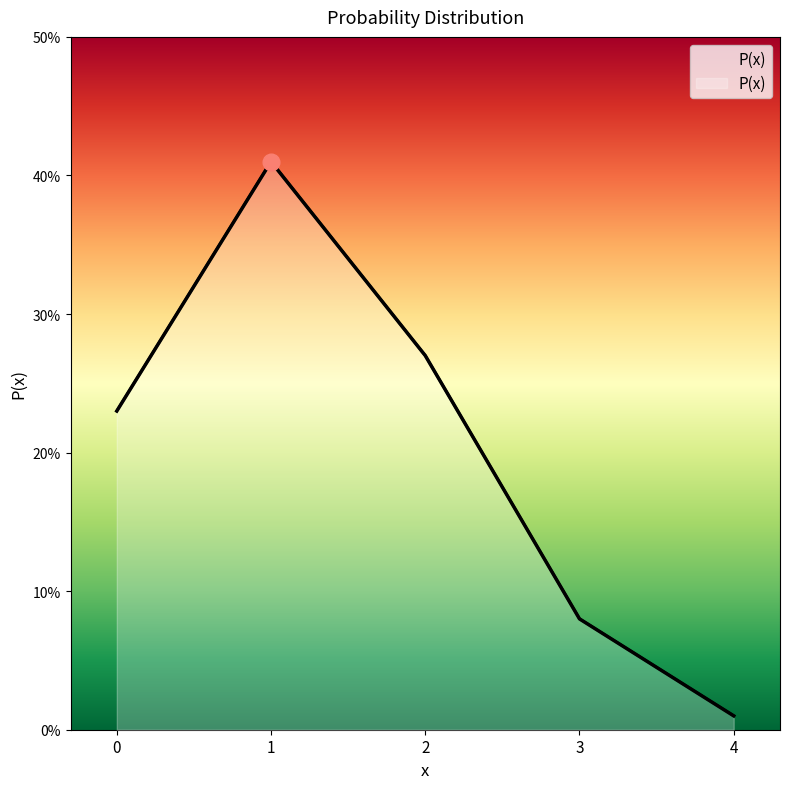

Reading right to left, what are all the values shown in this chart?

4=0.0	3=0.1	2=0.3	1=0.4	0=0.2